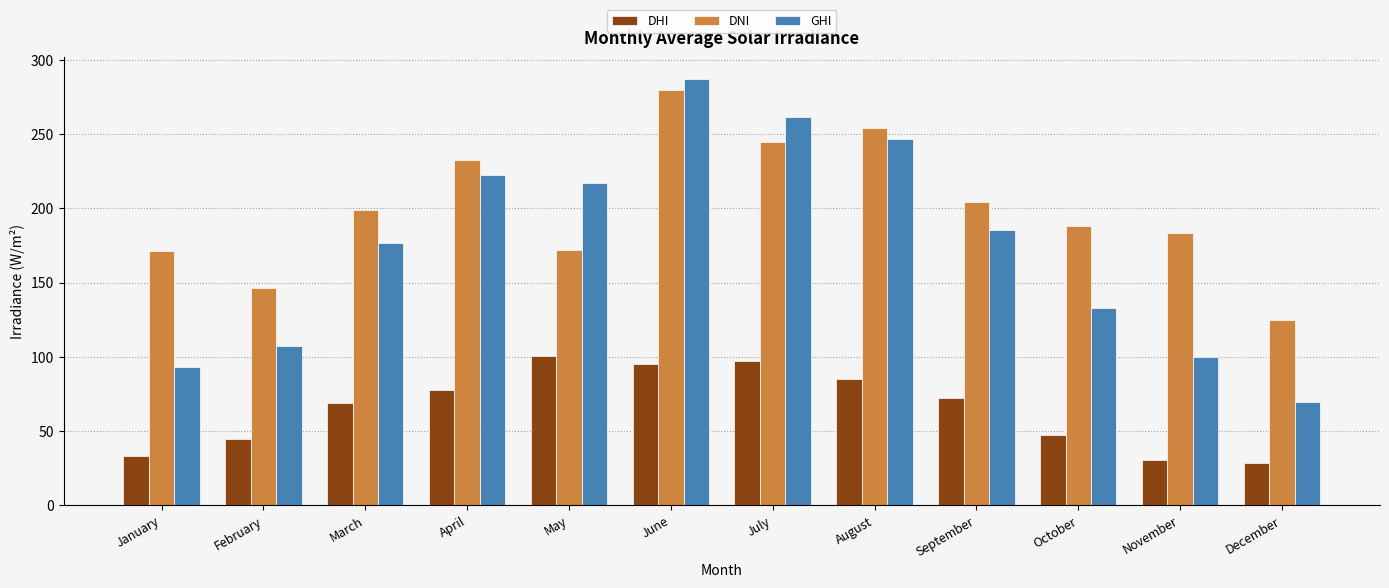

Which series has the widest spread of values?

GHI